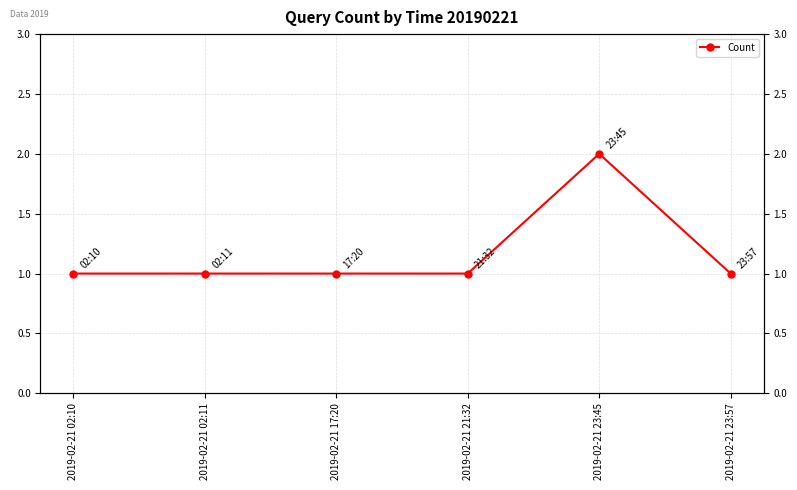

Reading right to left, what are all the values shown in this chart?

2019-02-21 23:57=1	2019-02-21 23:45=2	2019-02-21 21:32=1	2019-02-21 17:20=1	2019-02-21 02:11=1	2019-02-21 02:10=1